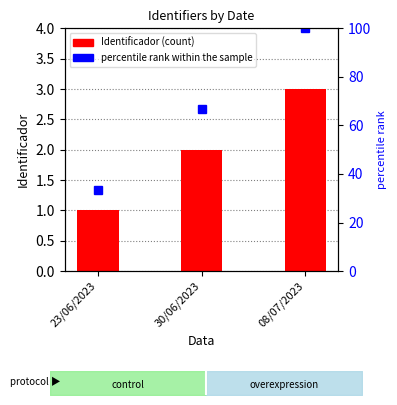

Read the Identificador value at 23/06/2023.

1.0